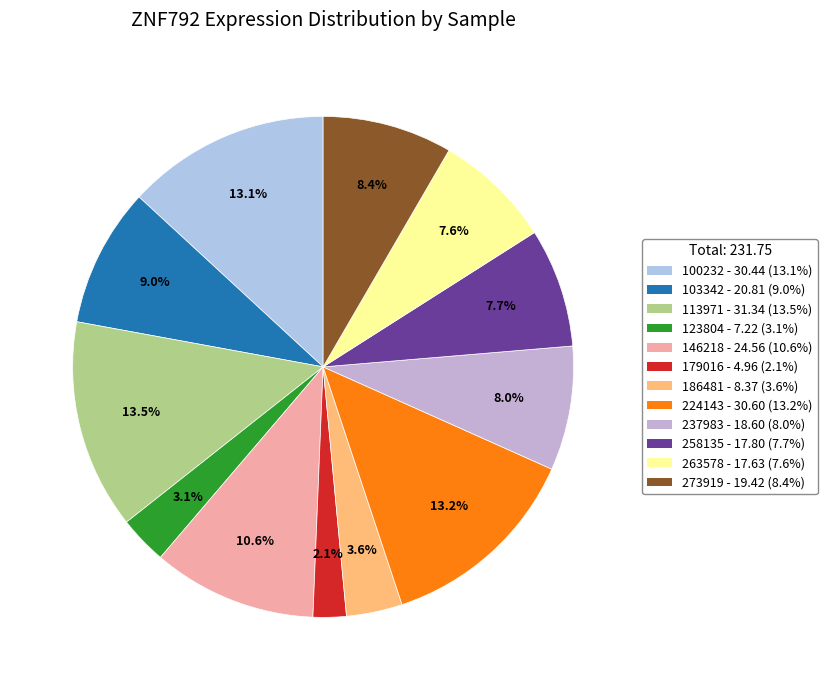

How many segments does this pie chart have?

12